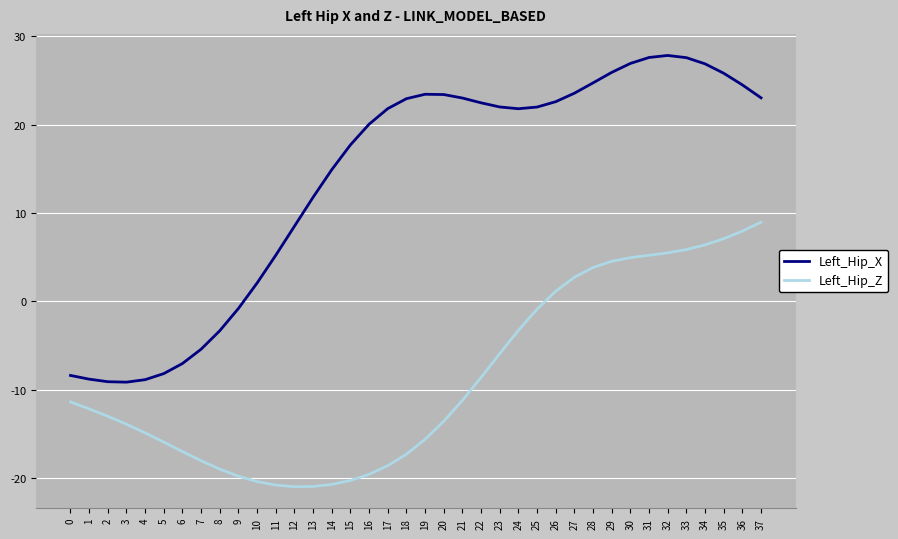

Is the value of Left_Hip_X at 34 greater than the value of Left_Hip_Z at 12?

Yes